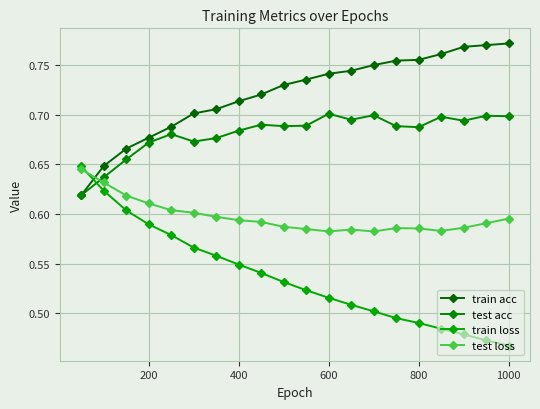

How many lines are shown in the chart?

4